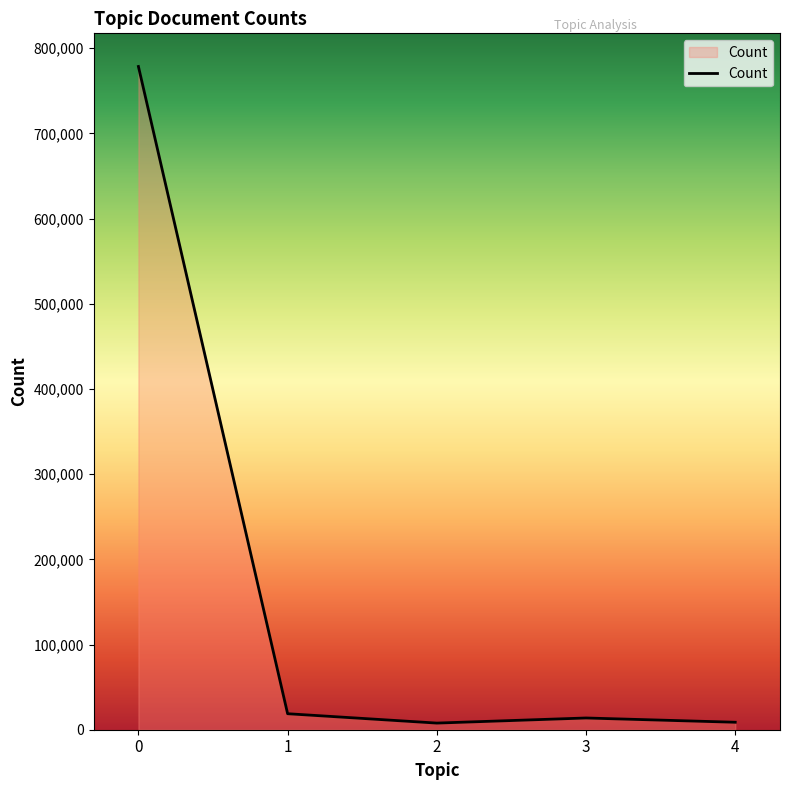

True or false: there are more than 1 points higher than both neighbors.

False